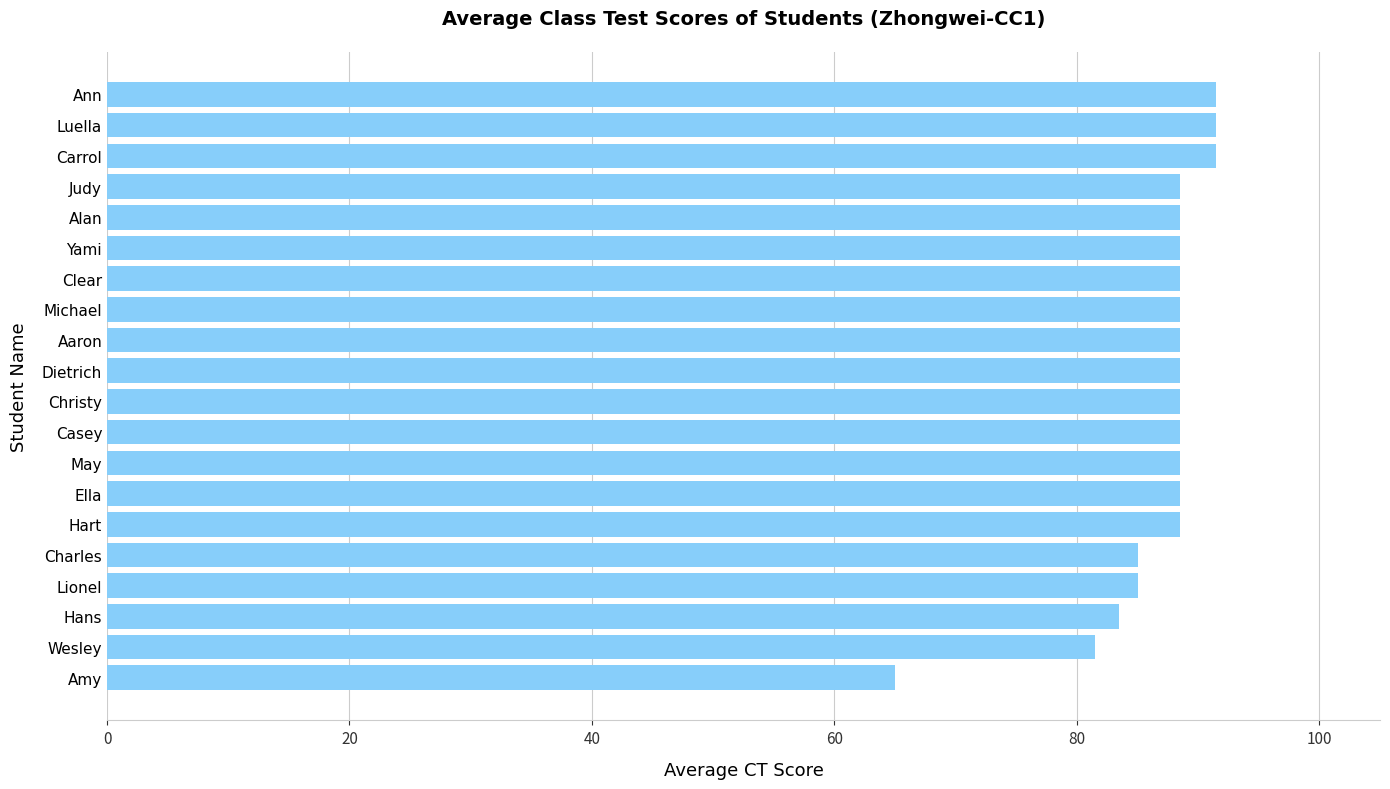

What is the ratio of the value at Casey to the value at Clear?

1.0